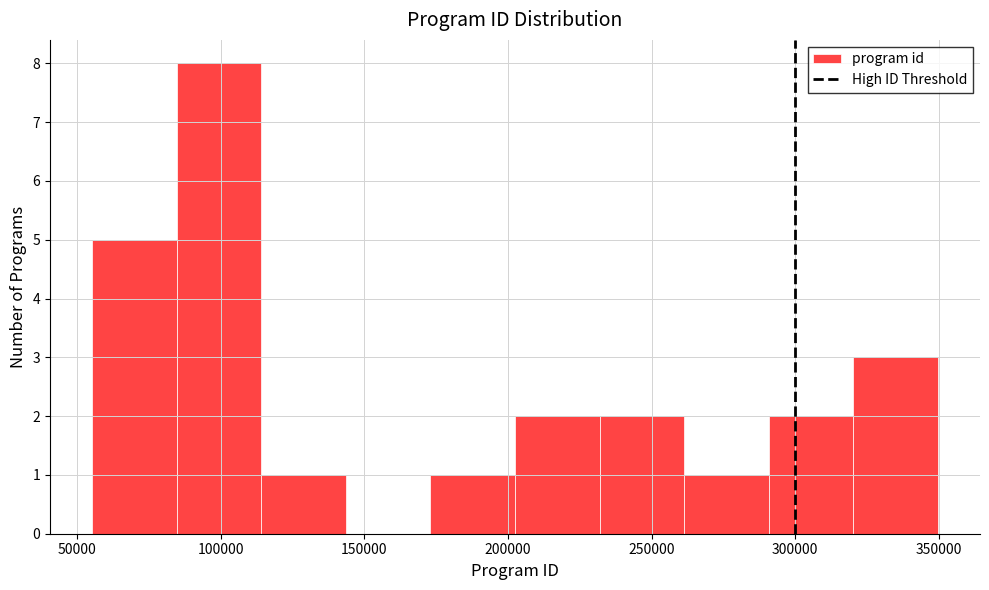

Reading left to right, list every bar in this chart as the range it spans on the x-axis followed by its height. Neither the bar edges nor the heights are printed on the chart, so give them approximately, as read against the axes.

55000 to 85000: 5
85000 to 115000: 8
115000 to 145000: 1
145000 to 175000: 0
175000 to 200000: 1
200000 to 230000: 2
230000 to 260000: 2
260000 to 290000: 1
290000 to 320000: 2
320000 to 350000: 3